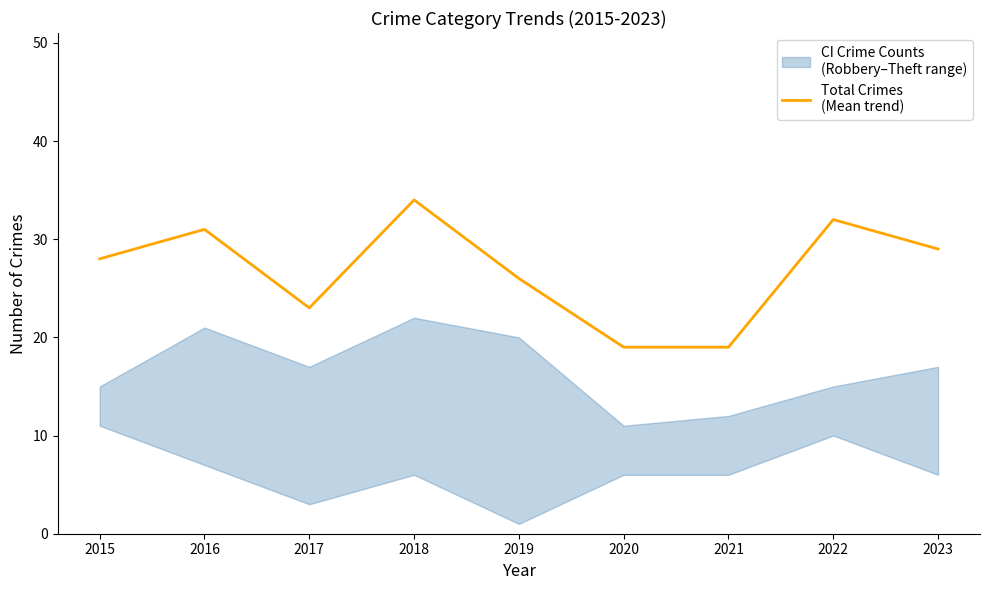

Between 2019 and 2020, which is larger?

2019